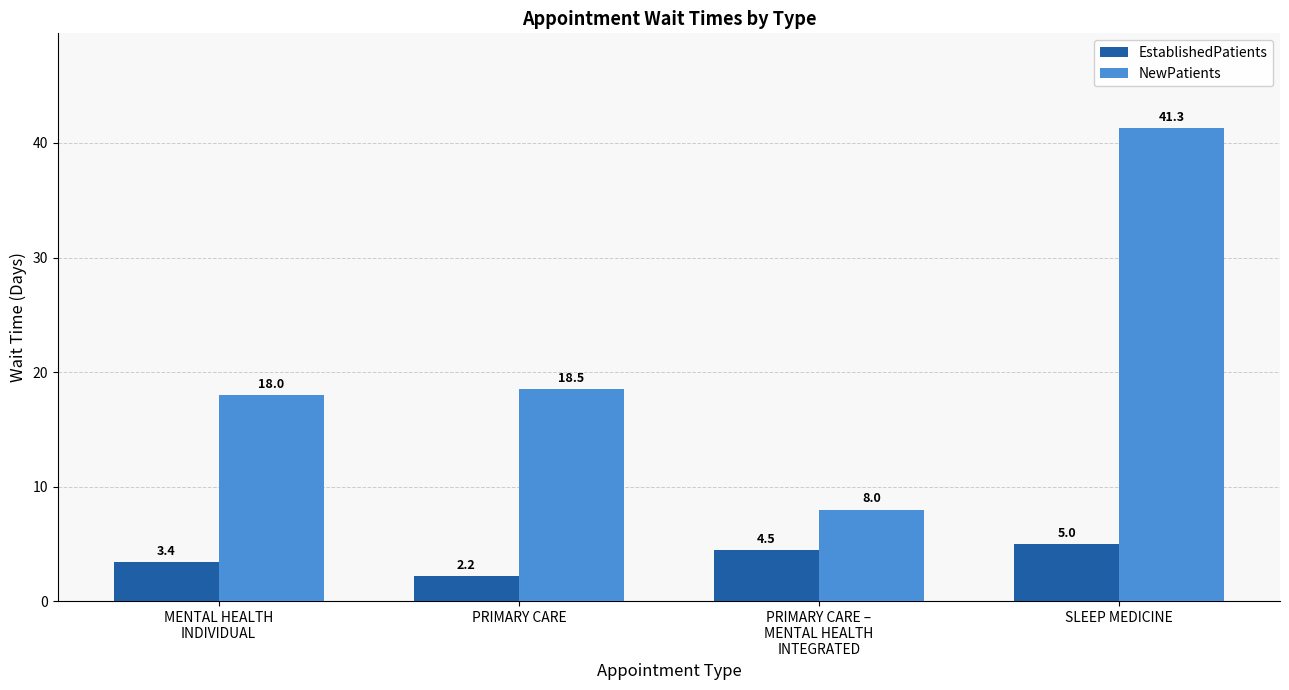

True or false: EstablishedPatients has a value of 2.2 at PRIMARY CARE.

True